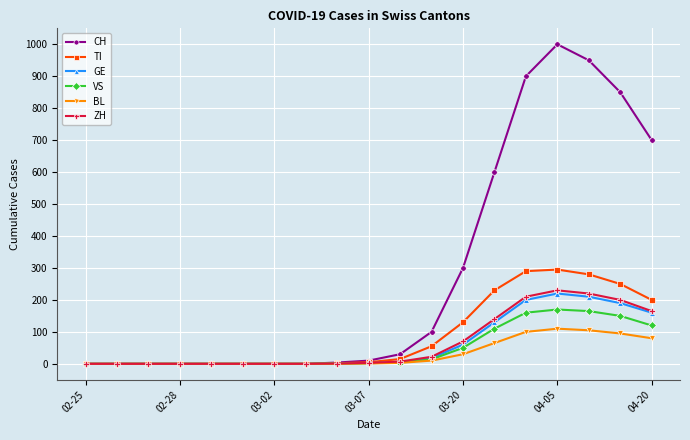

Which series has the largest range (max minus min)?

CH